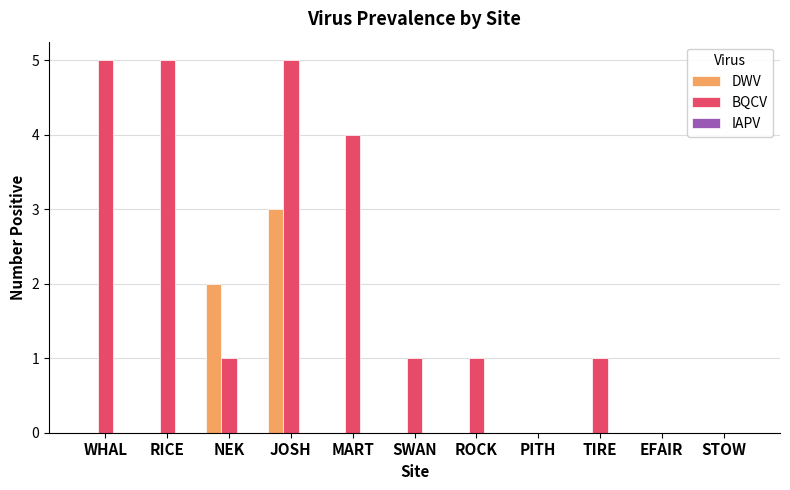

What is the total value across all series at MART?

4